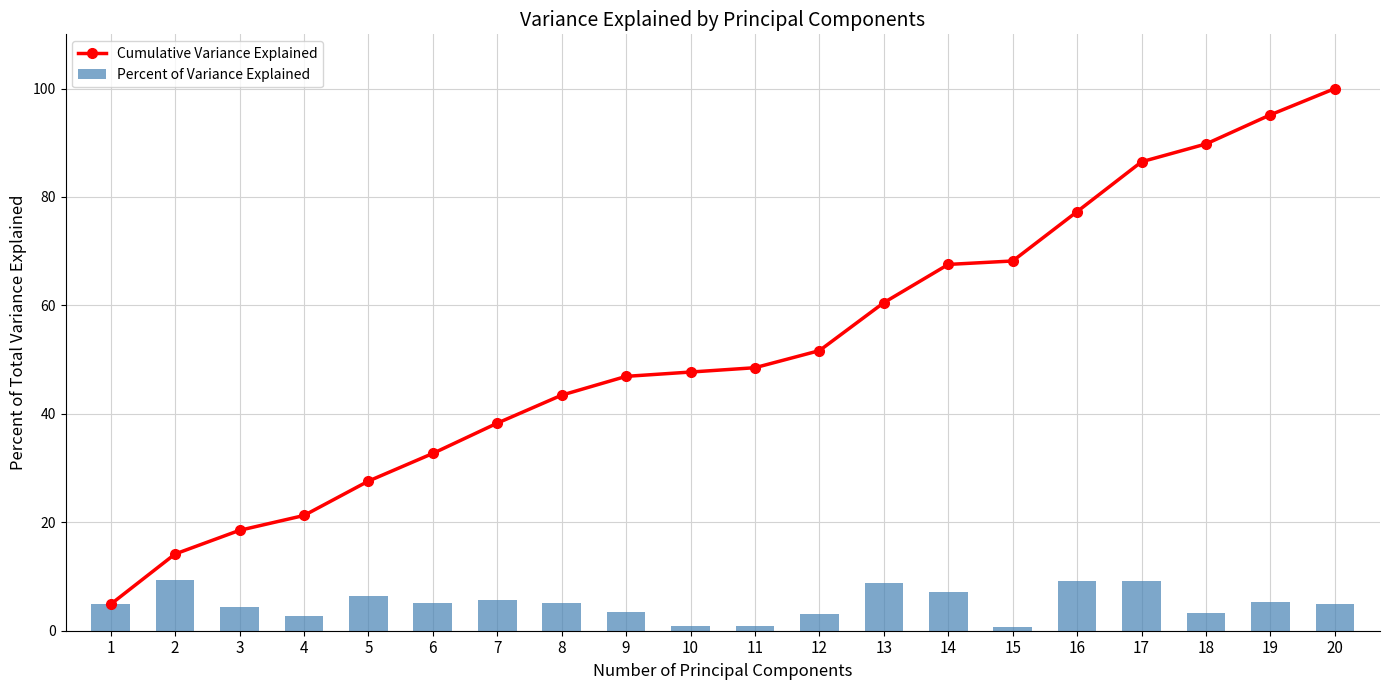

Which category has the lowest value in the Cumulative Variance Explained series?

1